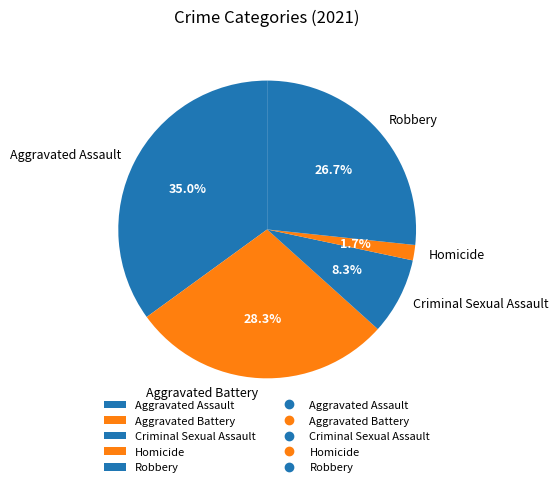

Is the sum of Aggravated Assault and Aggravated Battery greater than half?

Yes